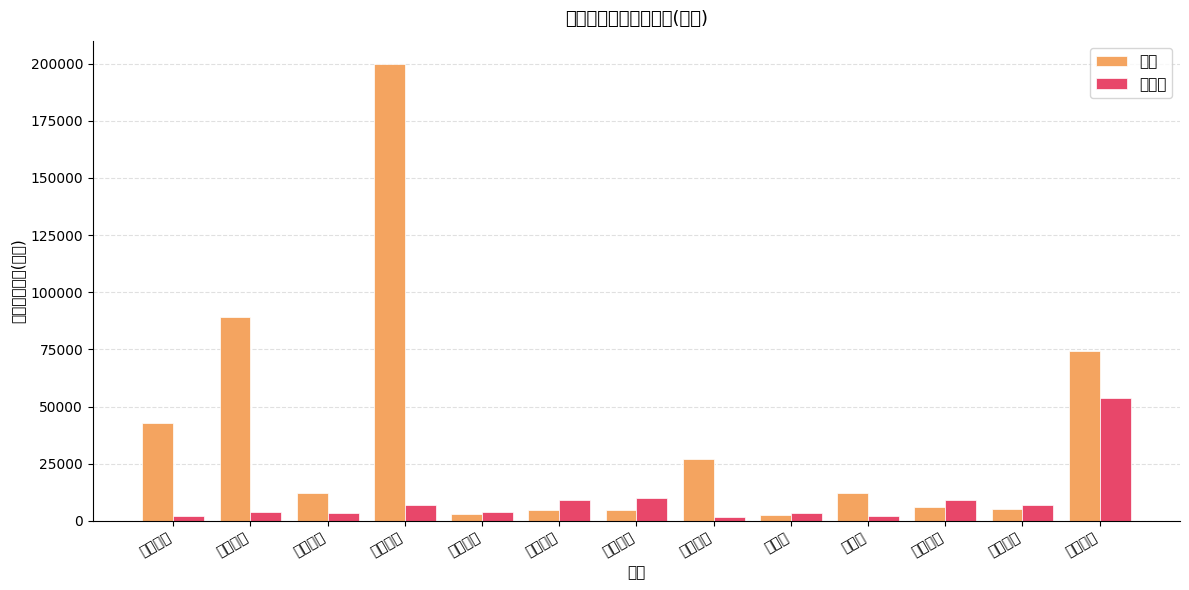

How many groups of bars are there?

13